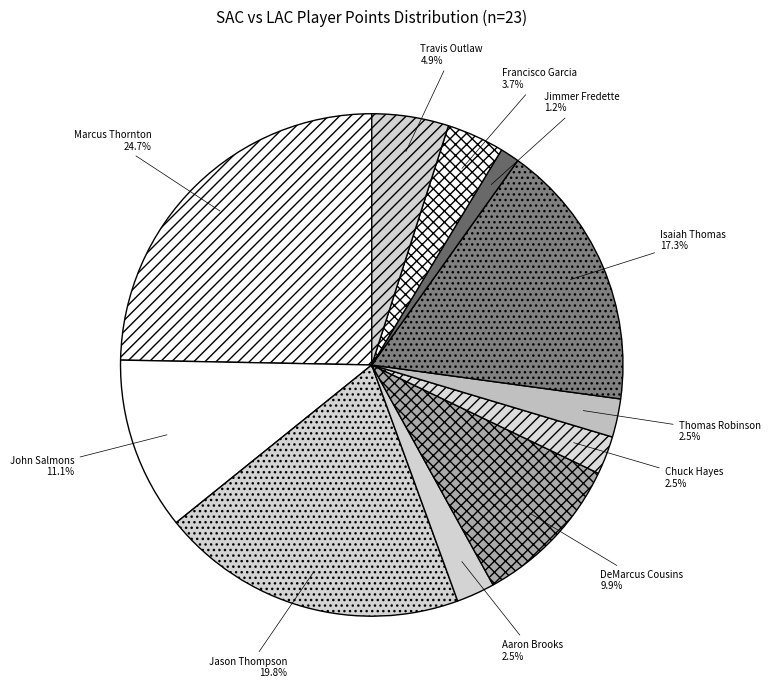

Which has a higher value, Travis Outlaw or Thomas Robinson?

Travis Outlaw